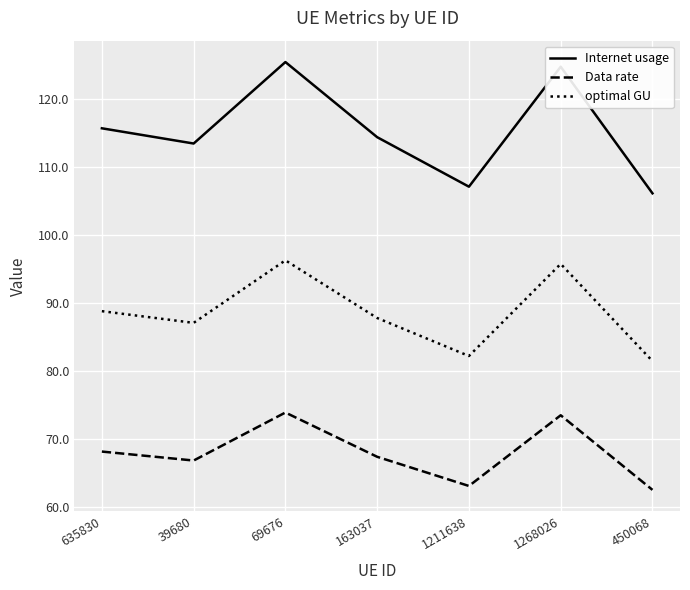

True or false: Data rate has more than 2 points higher than both neighbors.

False